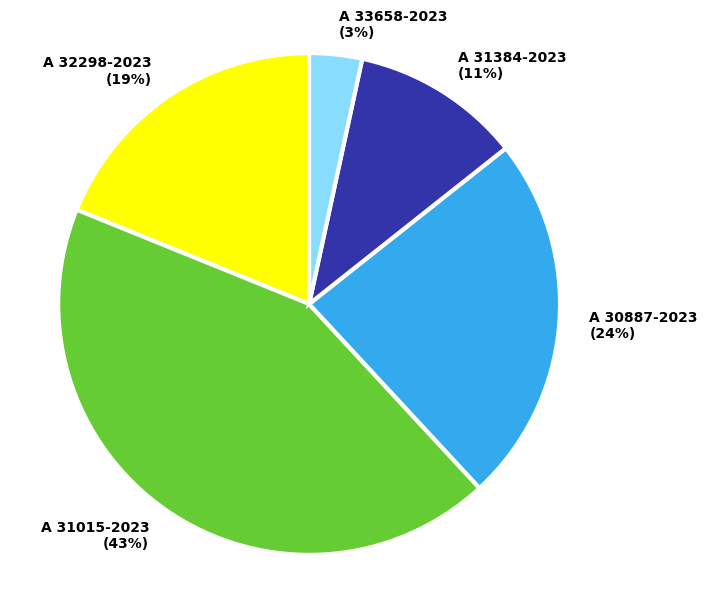

Which category has the biggest portion of the pie?

A 31015-2023